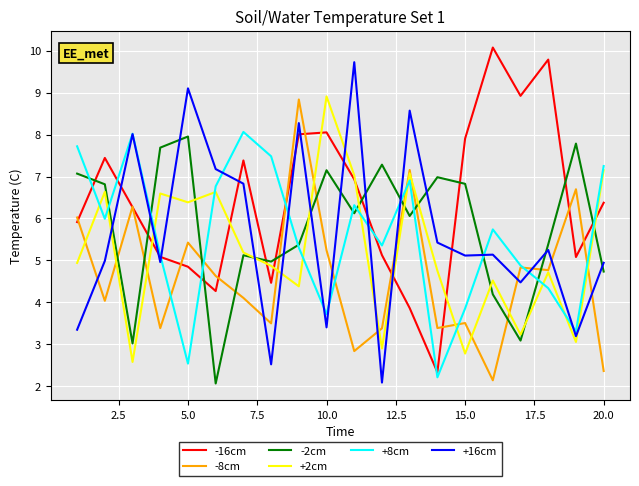

What is the difference between the second highest and second lowest values in the +2cm series?

4.4